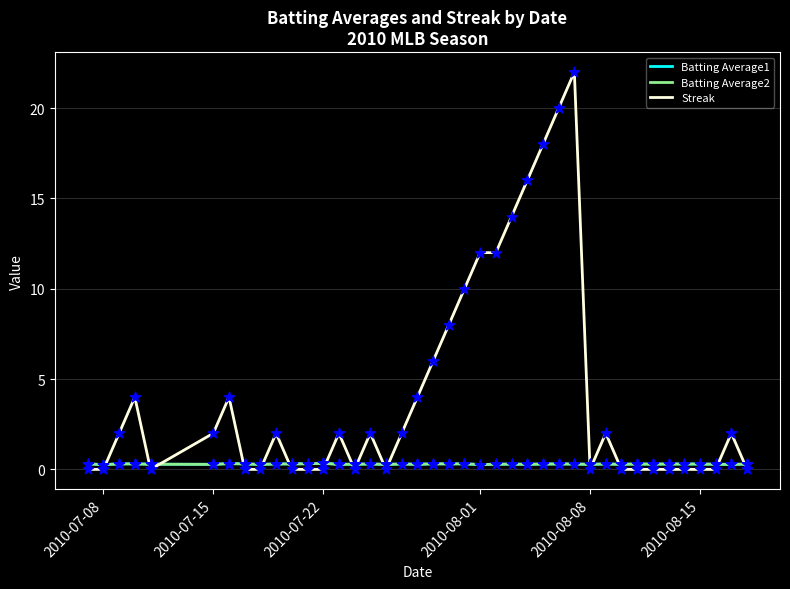

Which series has the largest total across all categories?

Streak